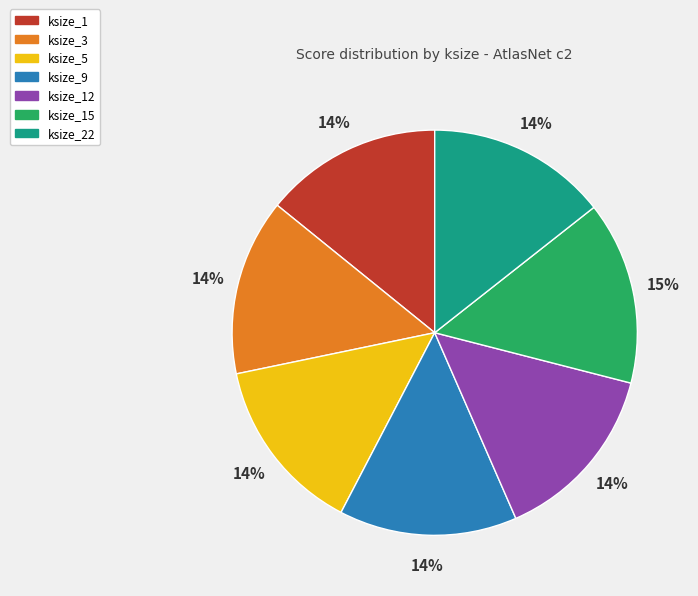

Is the sum of ksize_12 and ksize_15 greater than half?

No